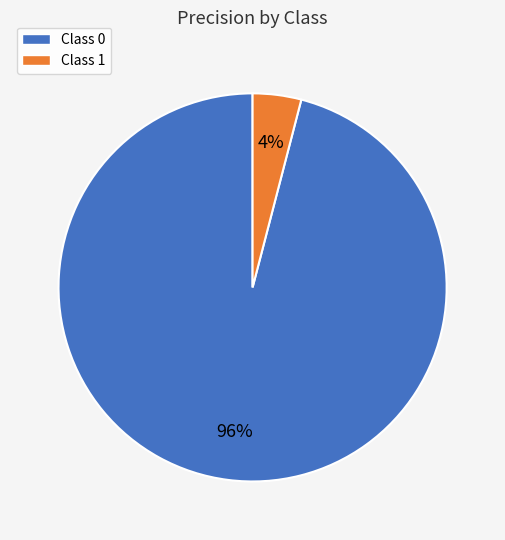

Is it true that Class 1 is 4% of the pie?

True